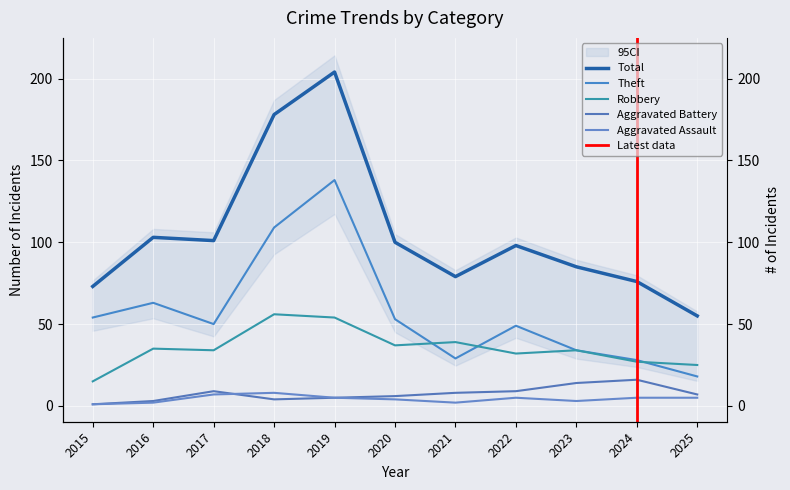

How many interior local valleys does the Theft series have?

2